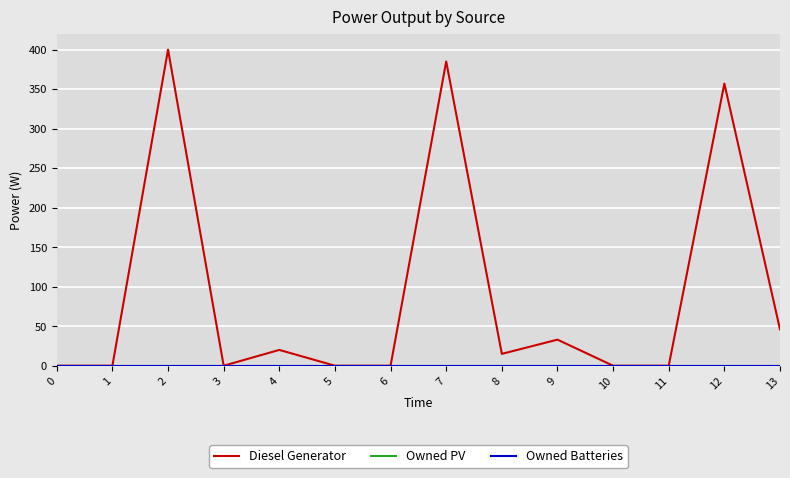

True or false: Owned Batteries and Owned PV cross at least once.

False